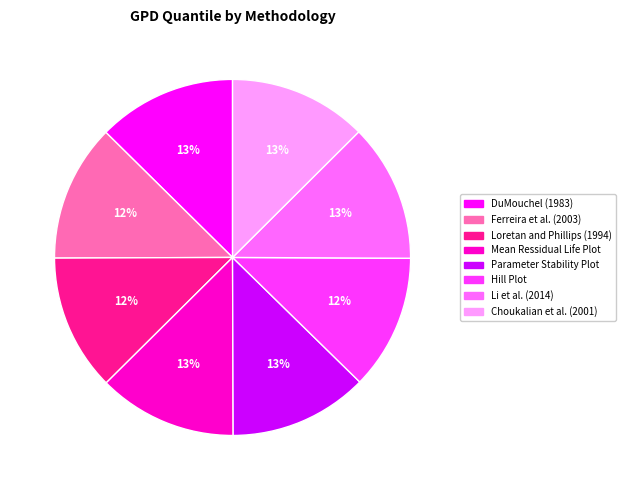

Is there any slice that represents more than half of the pie?

No